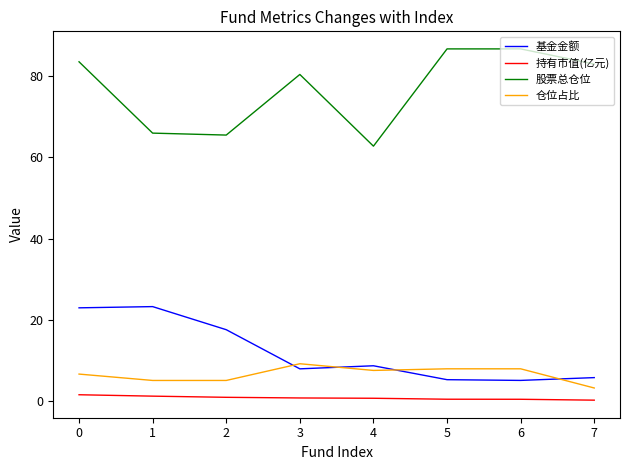

What are all the series names shown in the legend?

基金金额, 持有市值(亿元), 股票总仓位, 仓位占比